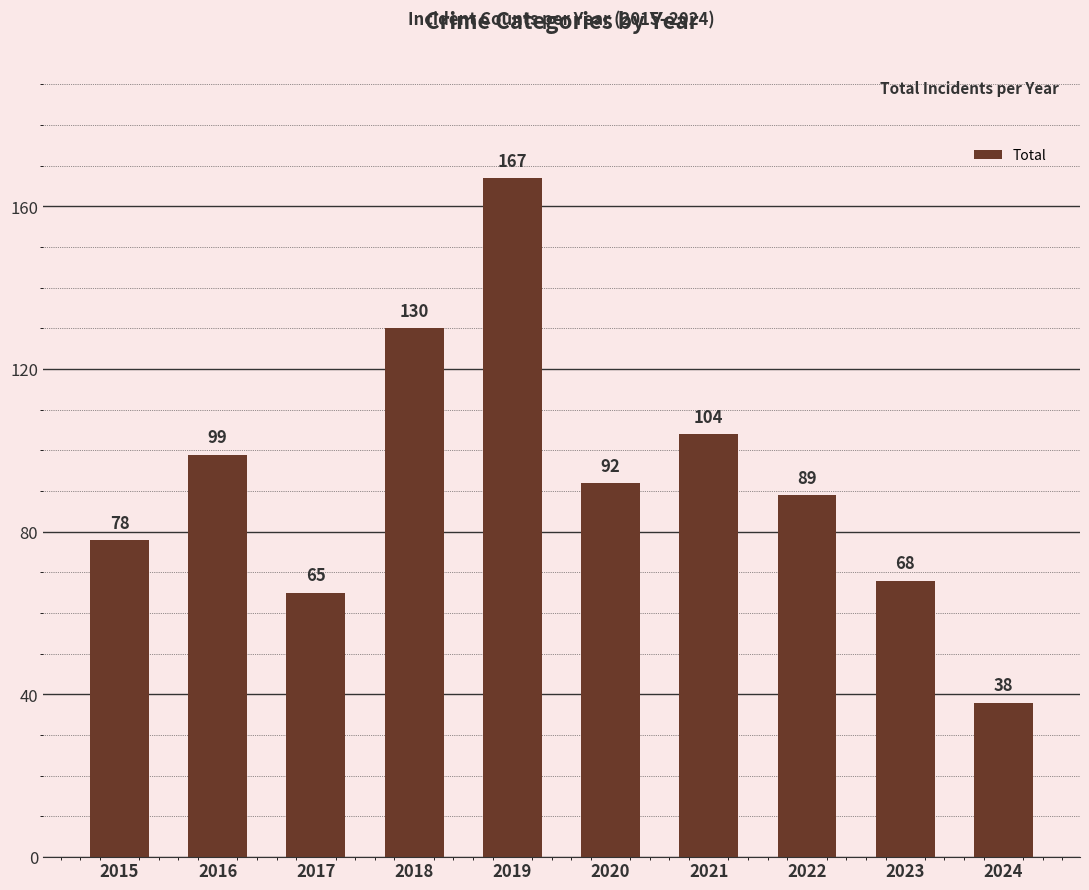

What is the difference between the values at 2017 and 2021?

39